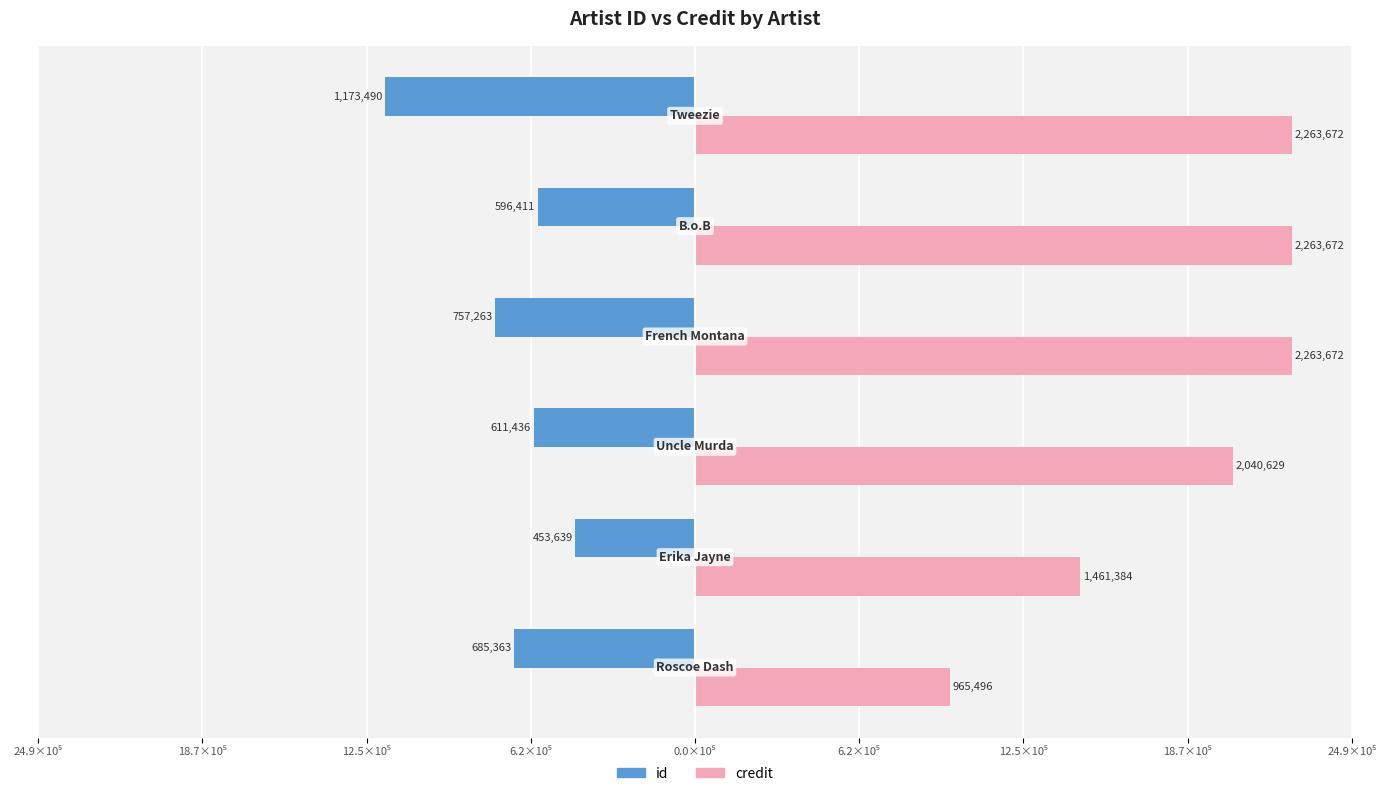

What are all the series names shown in the legend?

id, credit